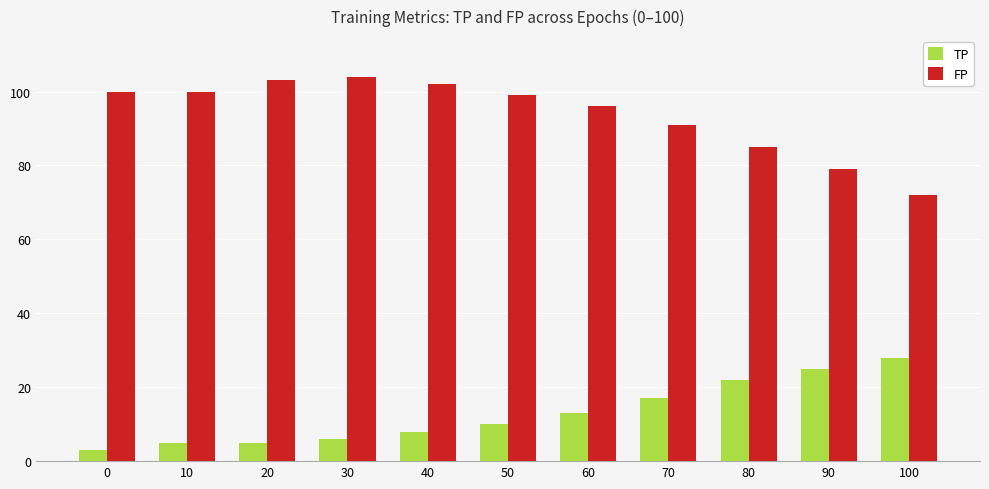

What is the maximum value shown in the chart?

104